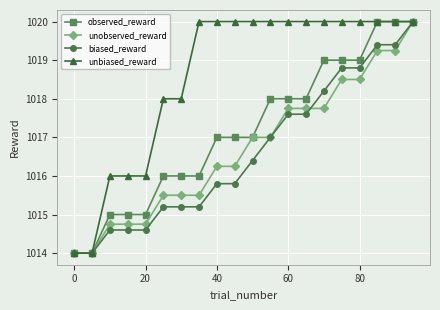

Which series has the largest total across all categories?

unbiased_reward